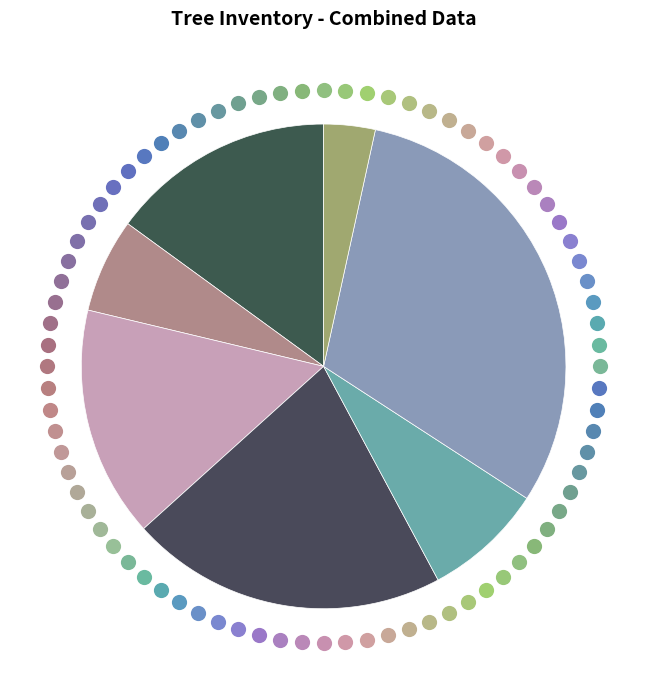

What is the majority slice?

19_242_2